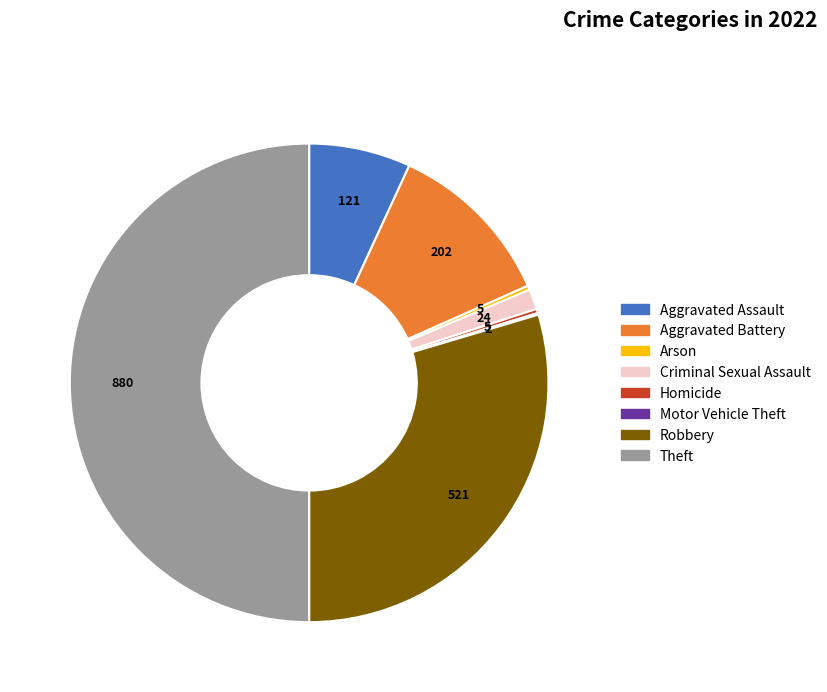

Which has a higher value, Aggravated Assault or Aggravated Battery?

Aggravated Battery